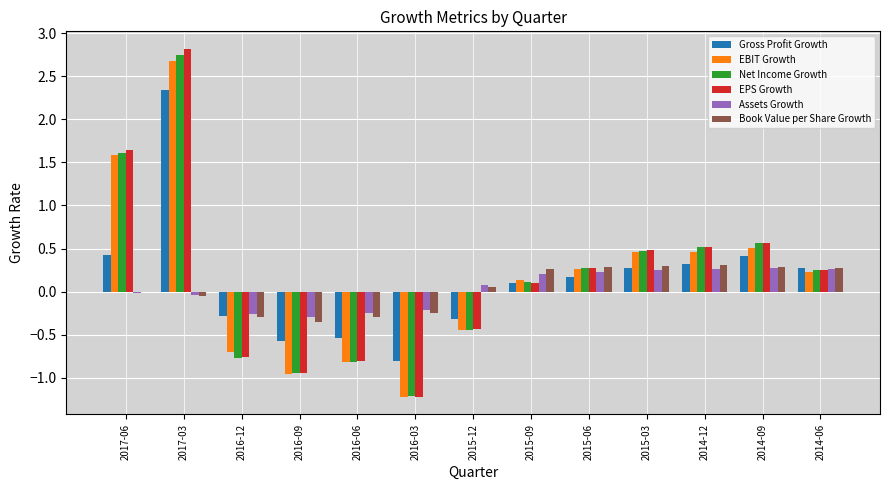

What is the sum of all Net Income Growth values?

2.4